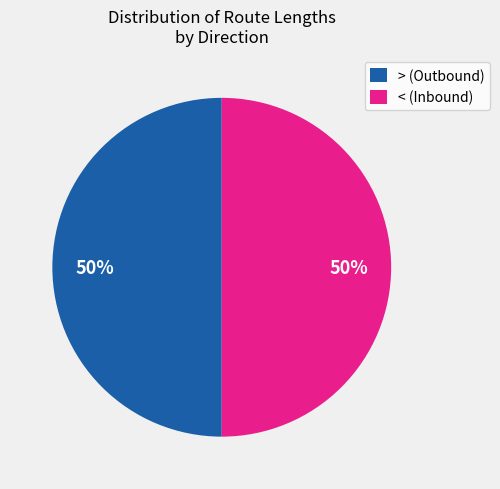

What percentage is the < (Inbound) slice, to the nearest percent?

50%